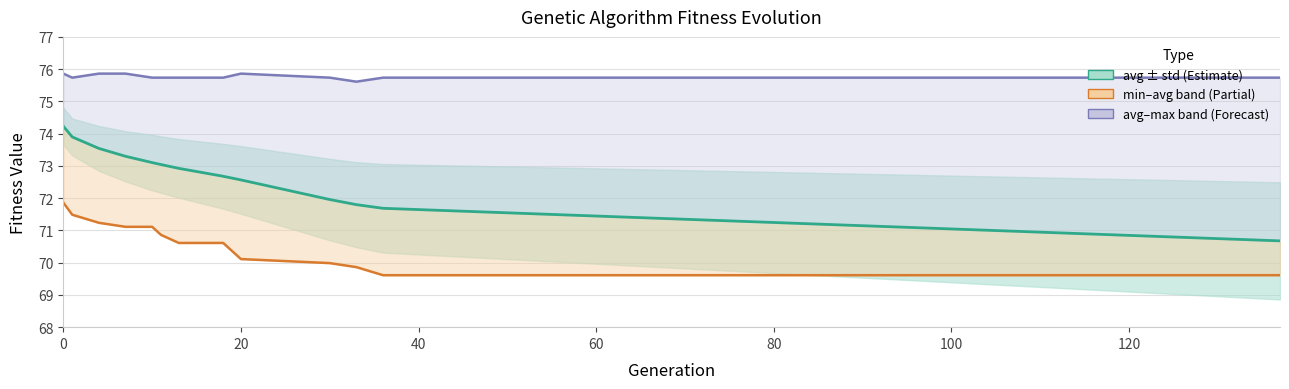

What is the difference between the maximum and second lowest values in the max series?

0.1